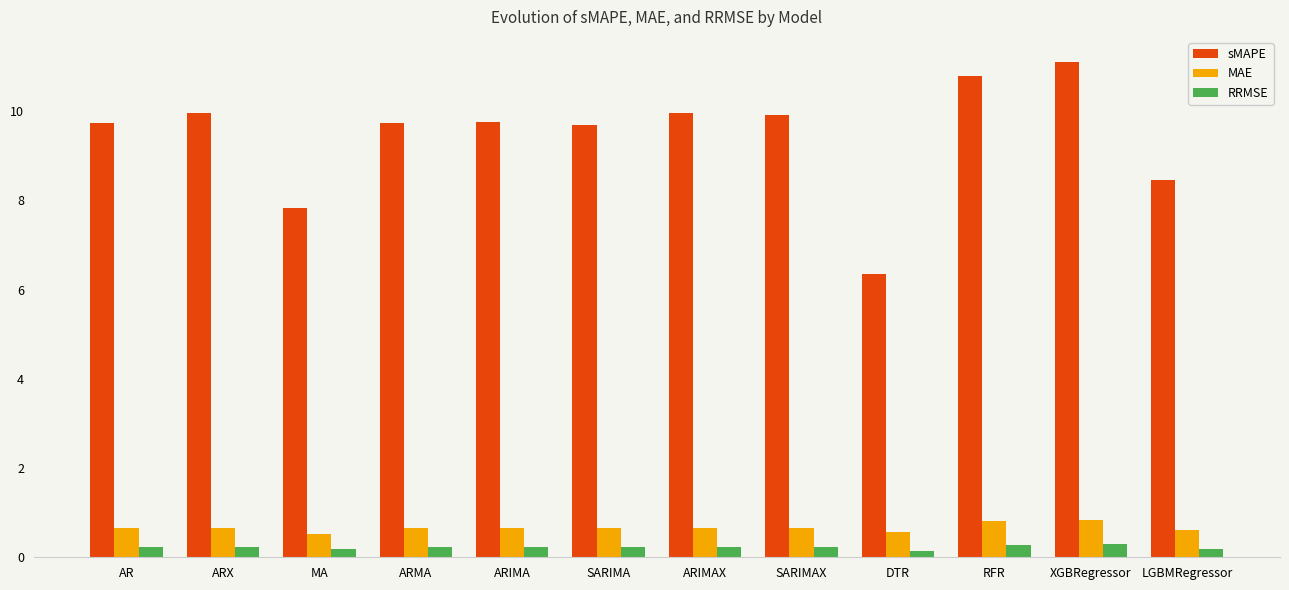

The MAE series shows 0.7 at ARX. True or false?

True